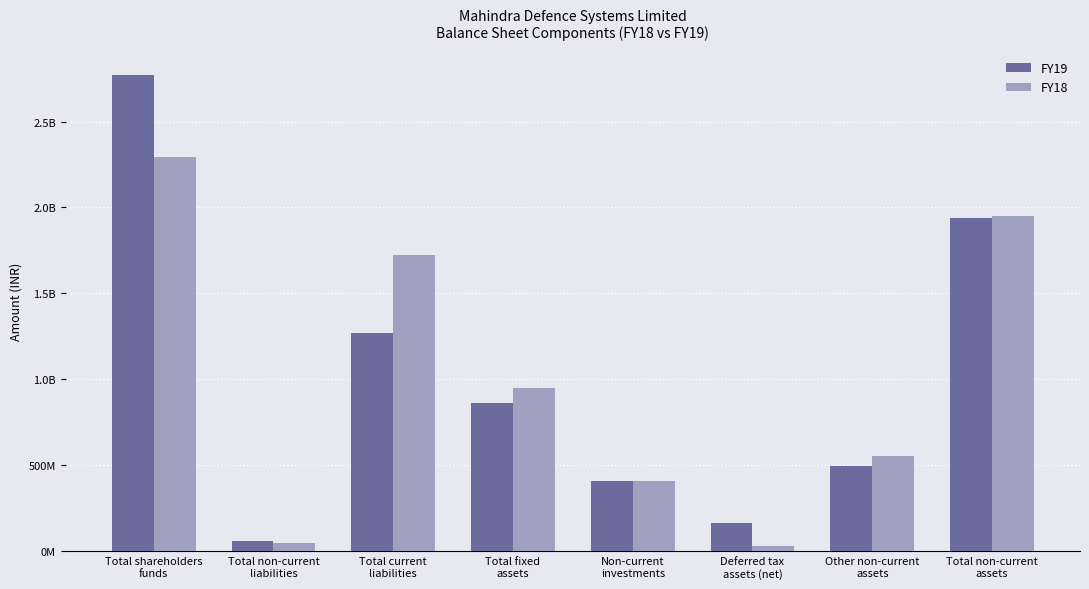

Reading left to right, extract all data points from this chart.

FY19: Total shareholders
funds=2771490000	Total non-current
liabilities=60497000	Total current
liabilities=1269747000	Total fixed
assets=861098000	Non-current
investments=409313000	Deferred tax
assets (net)=168144000	Other non-current
assets=498917000	Total non-current
assets=1937472000
FY18: Total shareholders
funds=2293659000	Total non-current
liabilities=51734000	Total current
liabilities=1725018000	Total fixed
assets=950735000	Non-current
investments=409313000	Deferred tax
assets (net)=32655000	Other non-current
assets=555704000	Total non-current
assets=1948407000